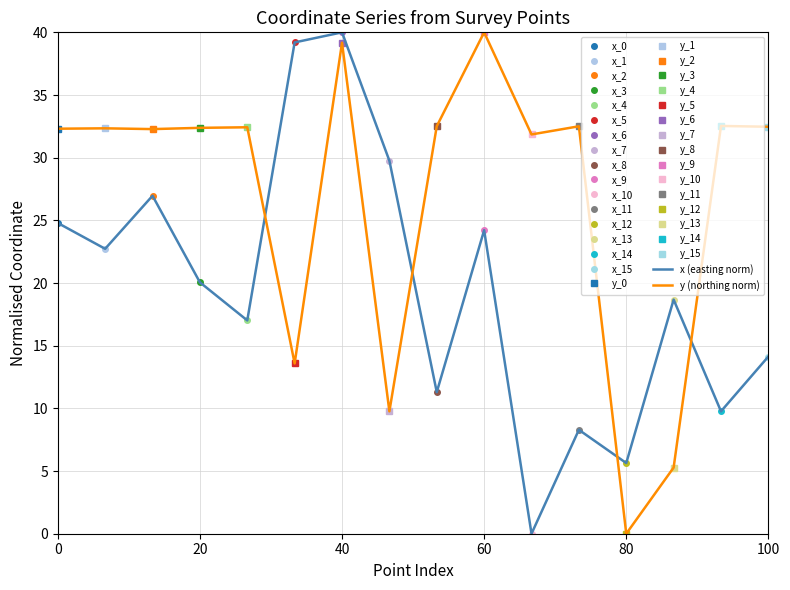

What is the maximum value for x (easting norm)?

40.0